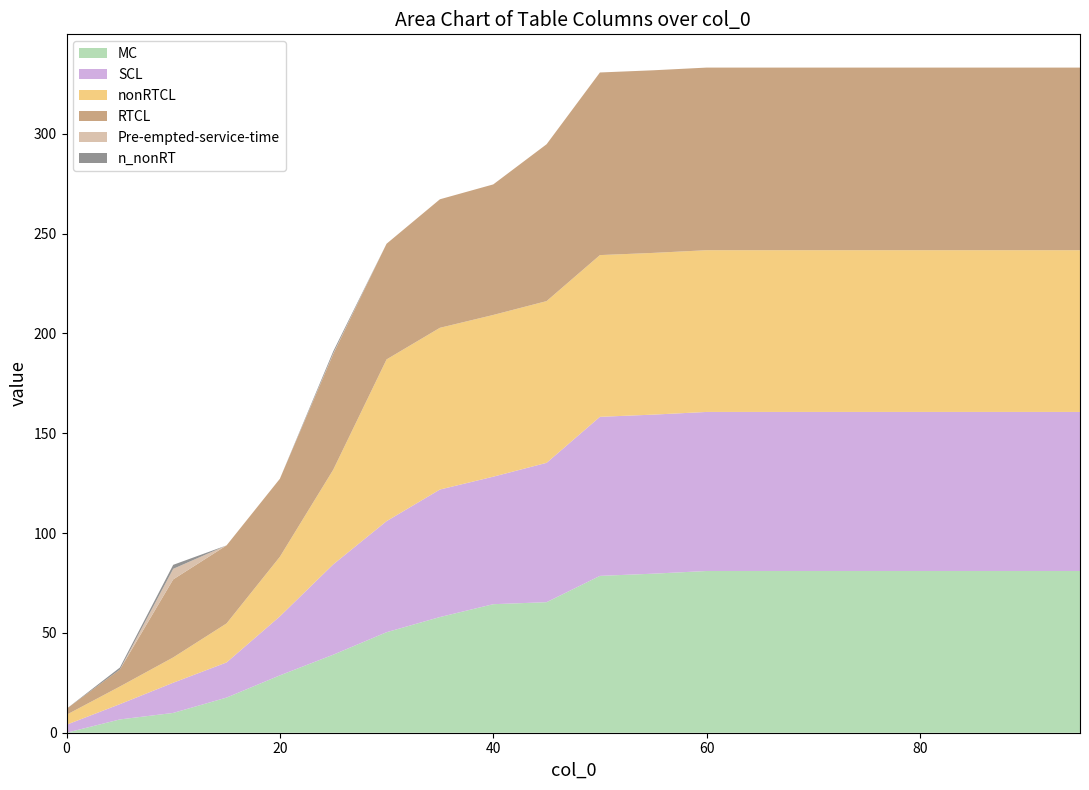

Reading right to left, list all the values displayed in this chart.

MC: 81.0	81.0	81.0	81.0	81.0	81.0	81.0	81.0	79.7	78.6	65.4	64.4	57.9	50.4	39.1	28.7	17.6	9.9	6.7	0.0
SCL: 79.7	79.7	79.7	79.7	79.7	79.7	79.7	79.7	79.7	79.7	69.8	63.9	63.9	55.6	45.2	29.6	17.6	15.1	7.7	4.0
nonRTCL: 81.0	81.0	81.0	81.0	81.0	81.0	81.0	81.0	81.0	81.0	81.0	81.0	81.0	81.0	47.4	29.9	19.6	12.7	8.8	5.0
RTCL: 91.5	91.5	91.5	91.5	91.5	91.5	91.5	91.5	91.5	91.5	78.6	65.4	64.4	57.9	57.9	39.1	39.1	39.1	8.5	3.0
Pre-empted-service-time: 0.0	0.0	0.0	0.0	0.0	0.0	0.0	0.0	0.0	0.0	0.0	0.0	0.0	0.0	0.3	0.0	0.0	5.3	0.0	0.0
n_nonRT: 0.0	0.0	0.0	0.0	0.0	0.0	0.0	0.0	0.0	0.0	0.0	0.0	0.0	0.0	1.0	0.0	0.0	2.0	1.0	0.0